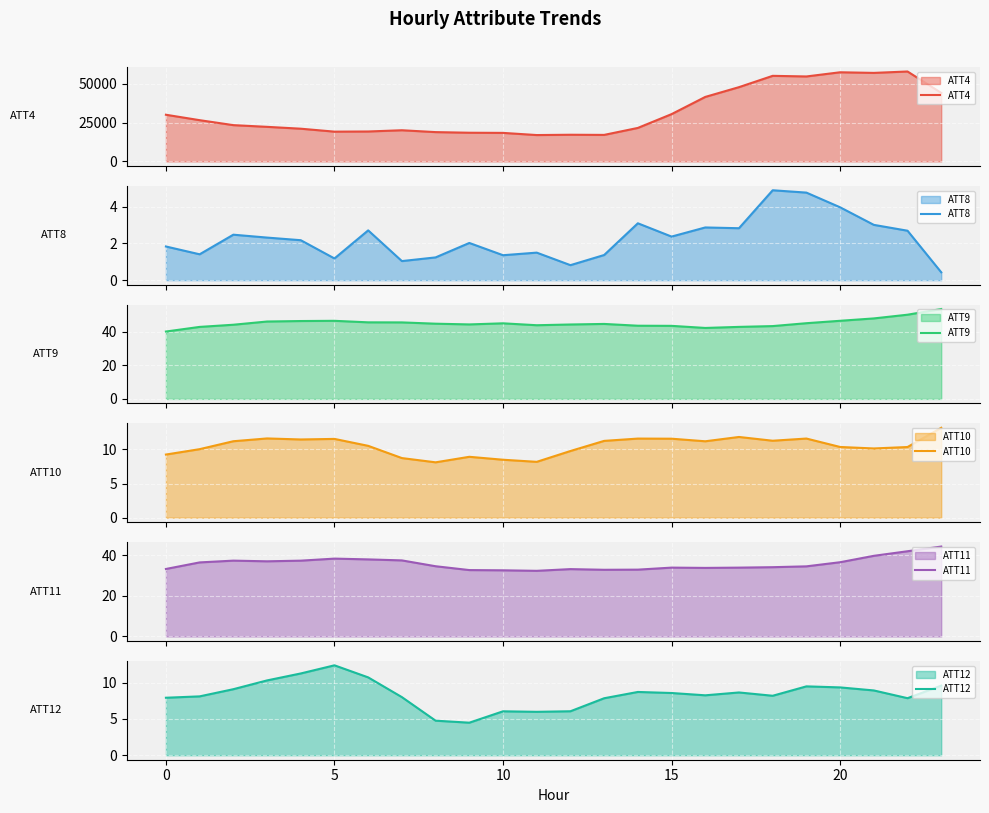

Which series has the largest range (max minus min)?

ATT4